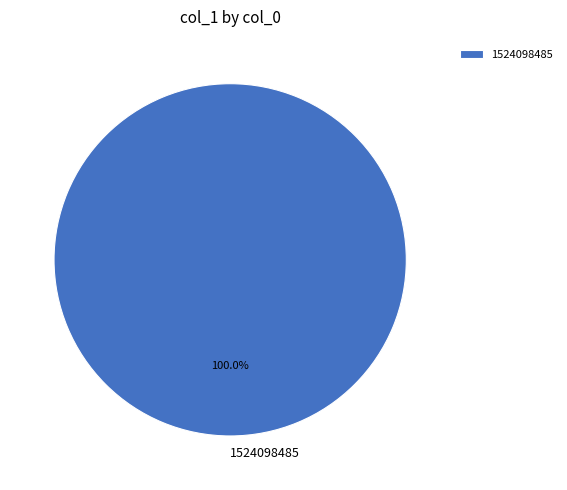

Is it true that 1524098485 is 100% of the pie?

True